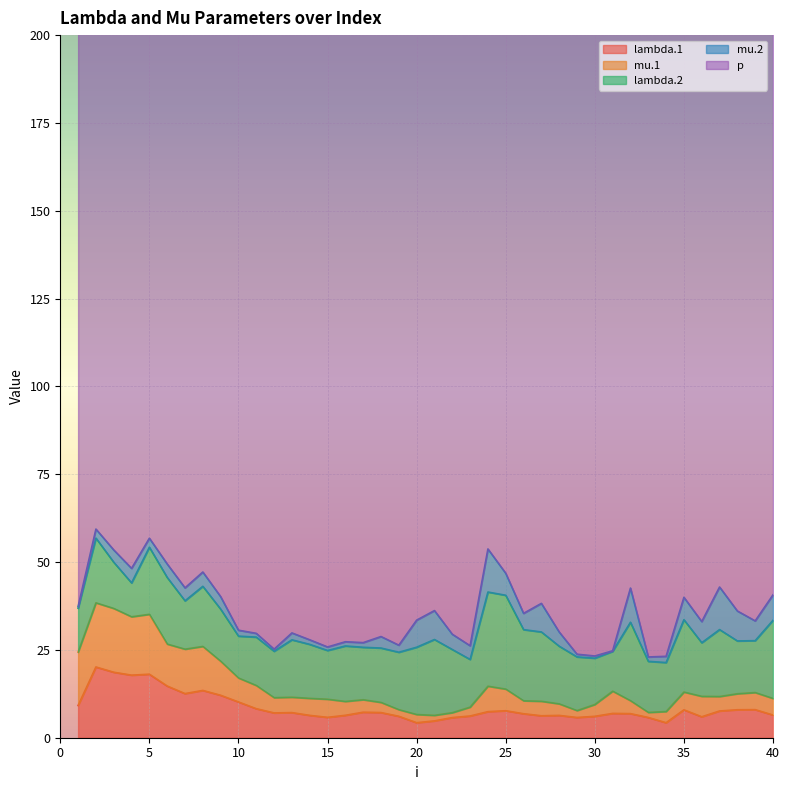

List the series in order of their peak value, lowest first.

mu.2, mu.1, lambda.1, lambda.2, p